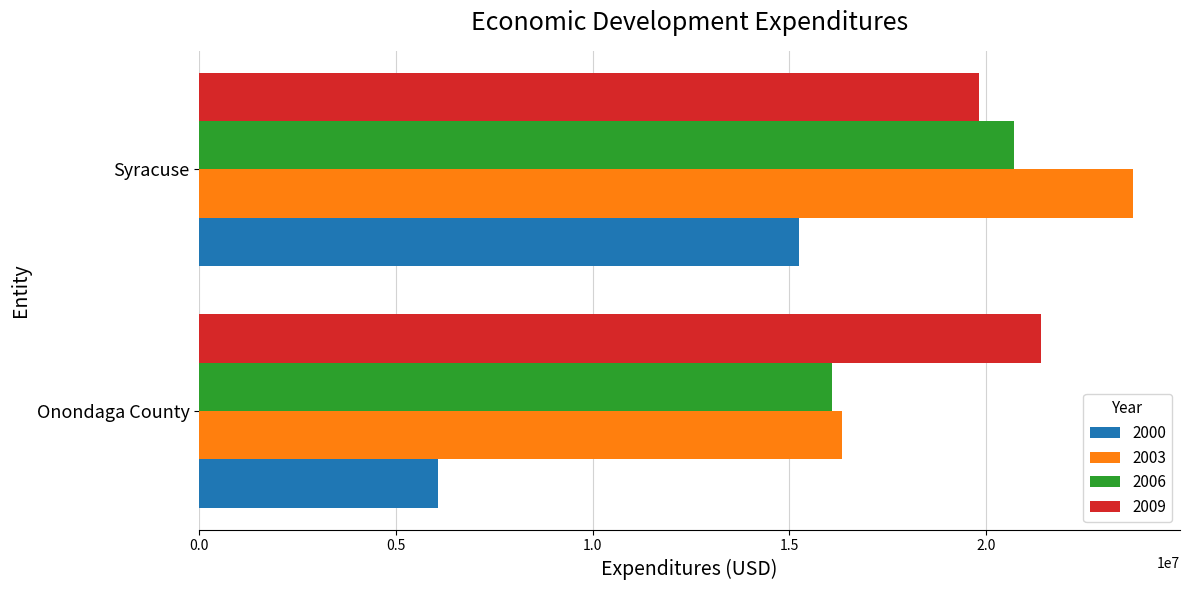

True or false: 2000 has a value of 21812147 at Syracuse.

False